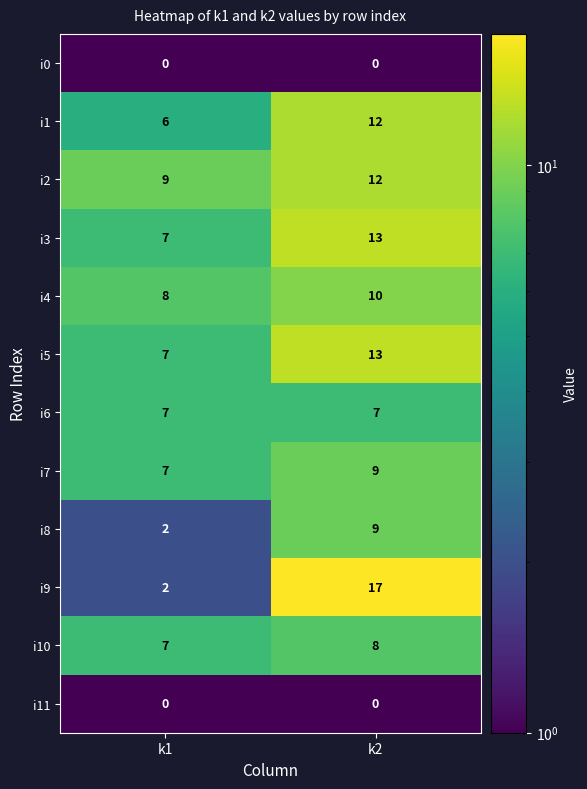

At how many categories does at least one series exceed 3?

2